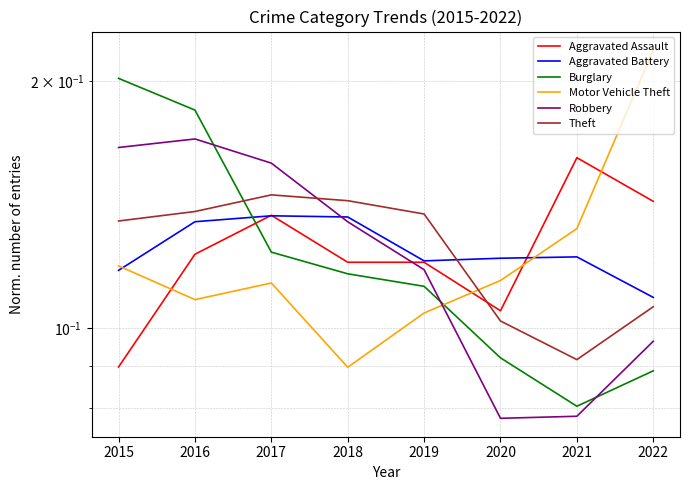

How many series are shown in this chart?

6